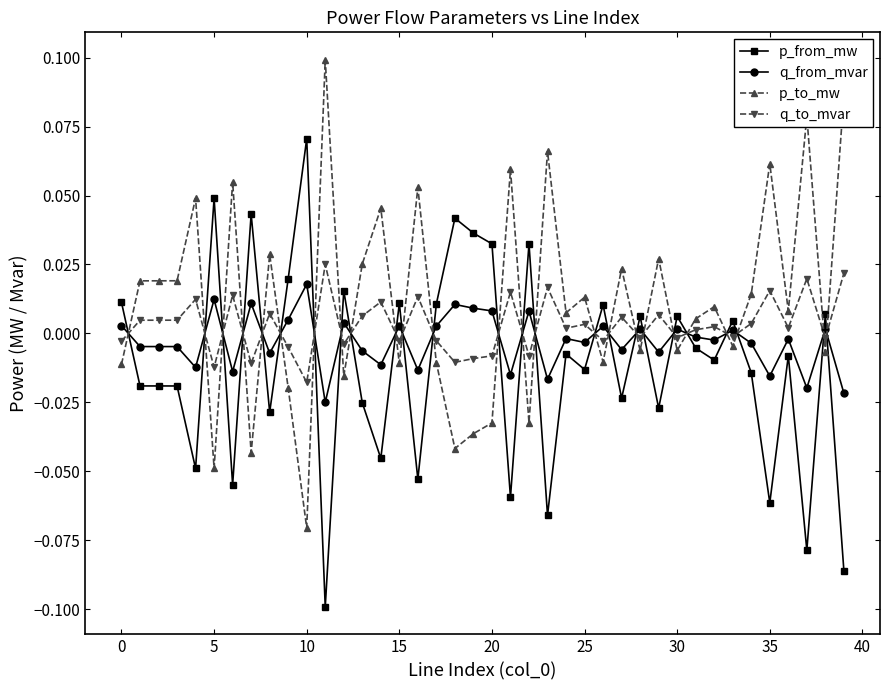

After their last crossing, which series has the higher values: q_to_mvar or p_to_mw?

p_to_mw